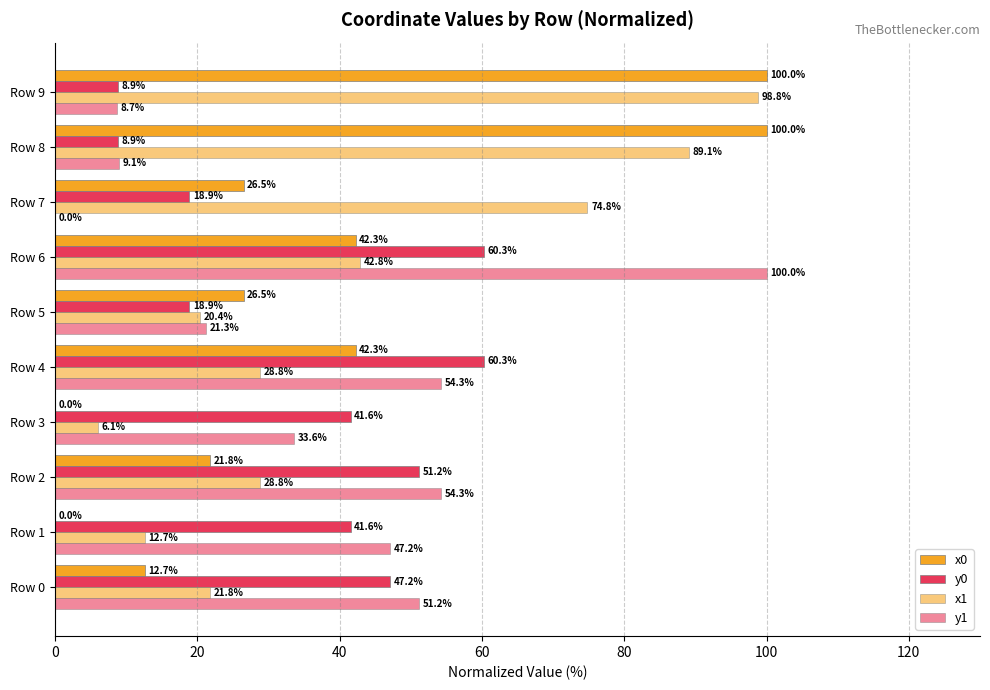

How many values in the x0 series exceed 26?

6